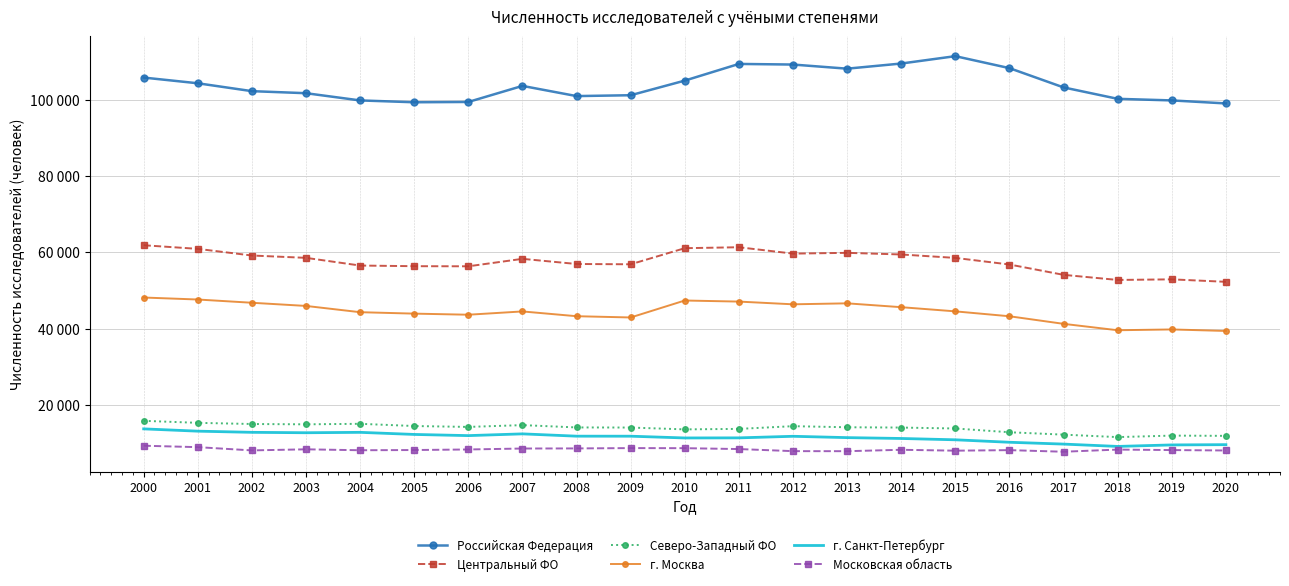

What is the total value across all series at 2007?

242068